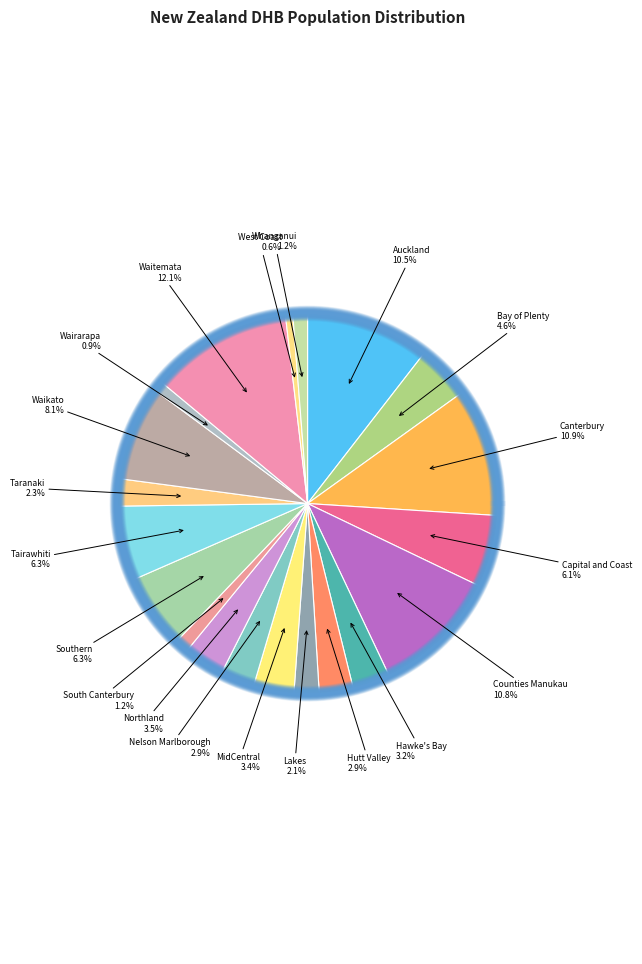

What is the smallest slice in the pie chart?

West Coast